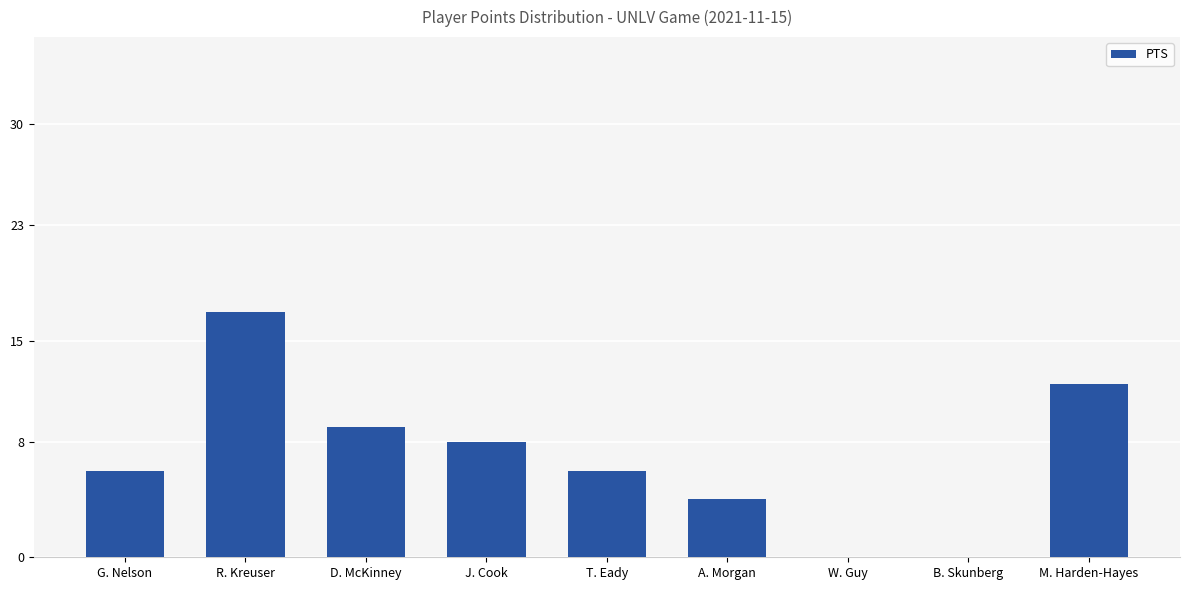

Reading left to right, what are all the values shown in this chart?

6	17	9	8	6	4	0	0	12